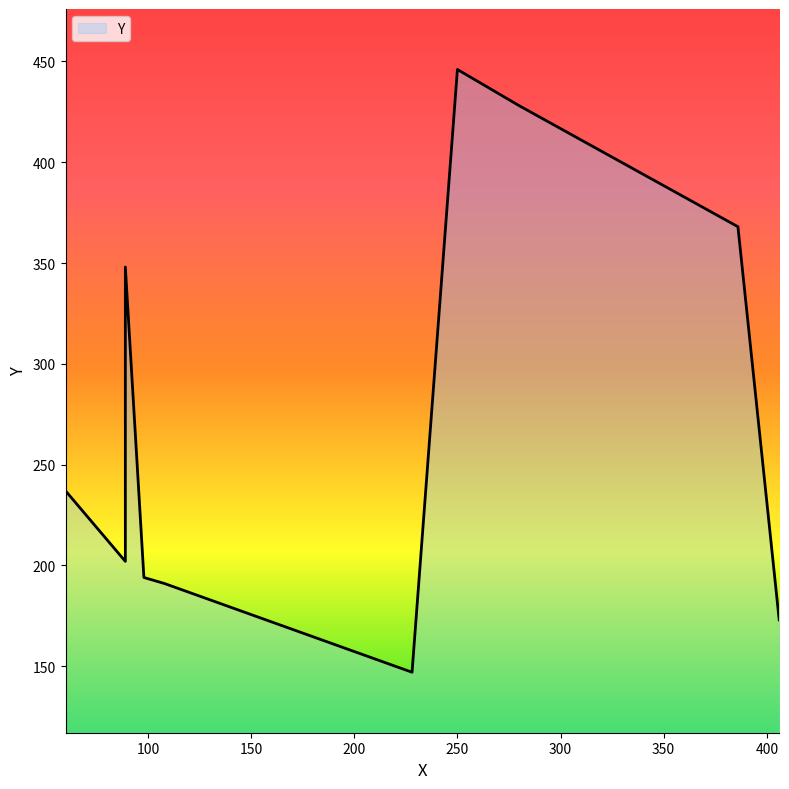

Does the chart display data point markers on the line(s)?

No